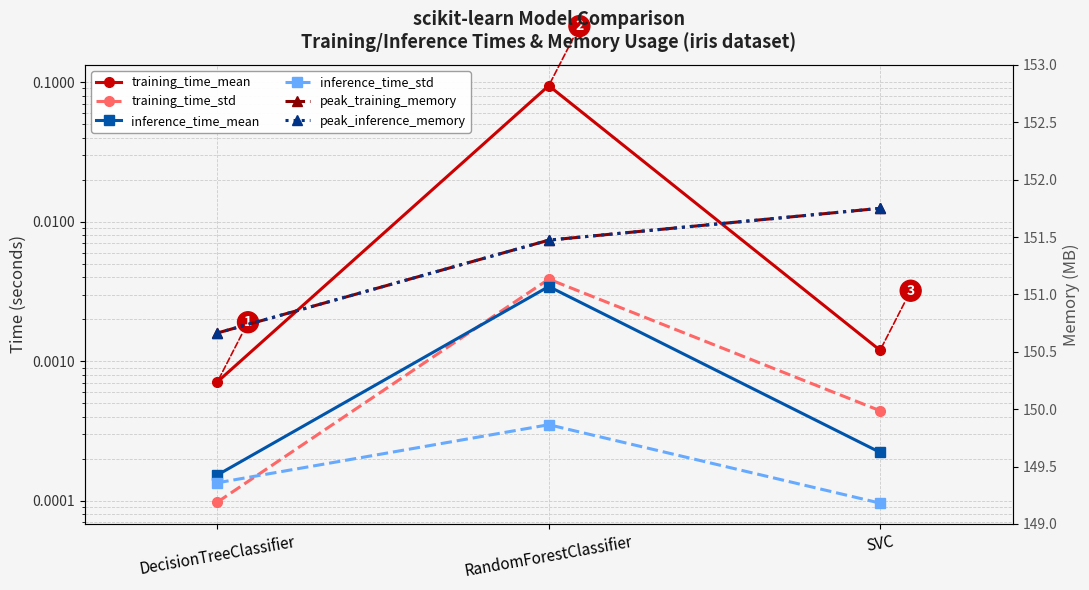

What is the maximum value shown in the chart?

151.8